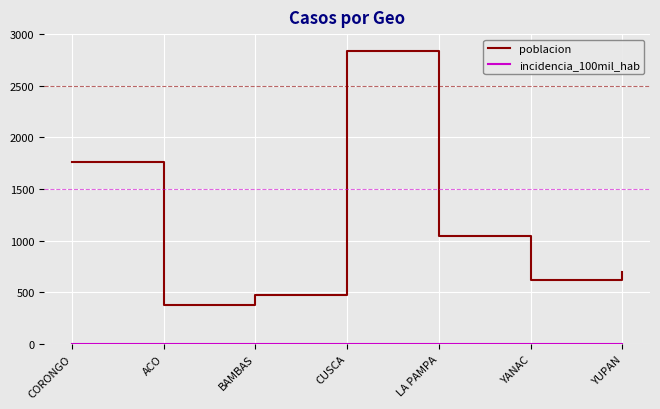

At how many categories does at least one series exceed 1662?

2